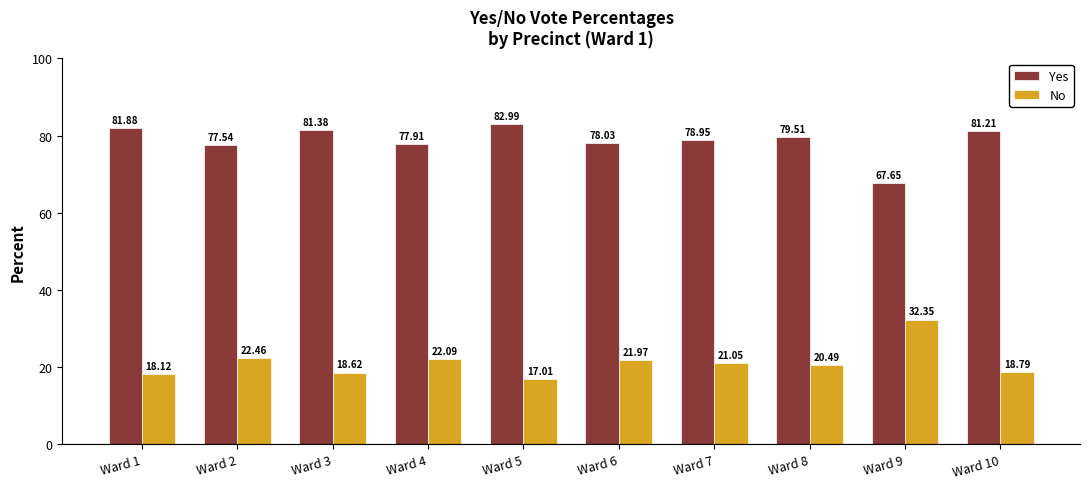

Reading left to right, transcribe all the data shown in this chart.

Yes: 81.9	77.5	81.4	77.9	83.0	78.0	79.0	79.5	67.7	81.2
No: 18.1	22.5	18.6	22.1	17.0	22.0	21.1	20.5	32.4	18.8